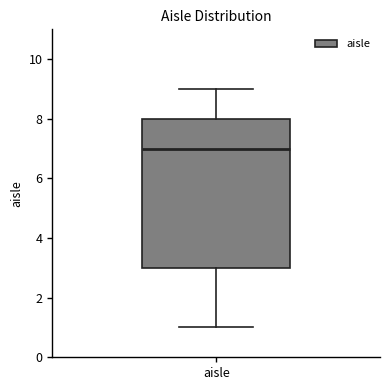

Transcribe this box plot: give where the median line is, the range the box spans, and where the two whiskers end, as read against the y-axis. The values are not printed on the chart, so give them approximately, as read against the axis.

median 7, box 3 to 8, whiskers 1 to 9